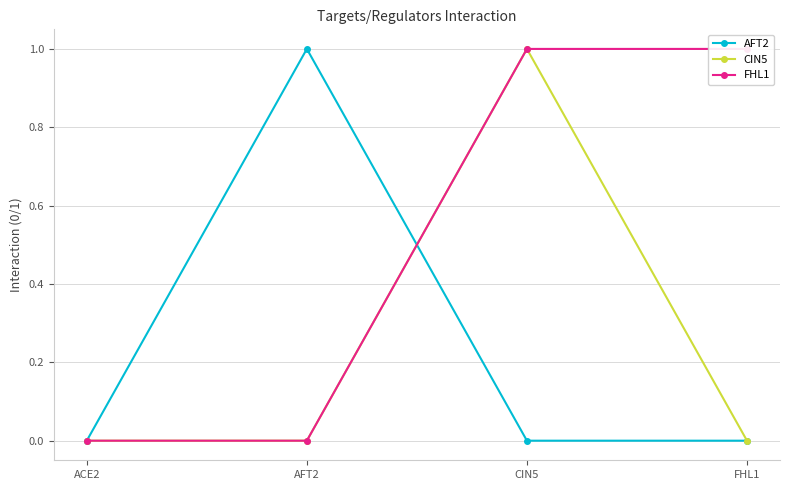

True or false: FHL1 has a value of 0 at ACE2.

False